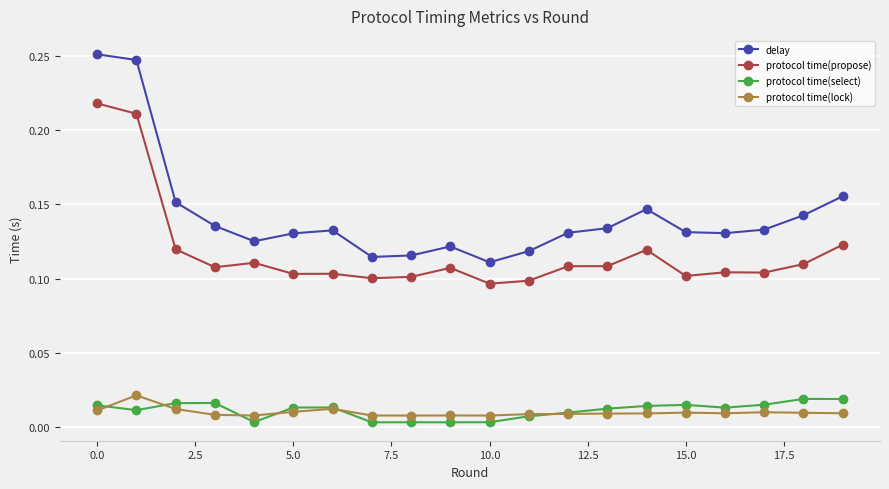

At how many categories does at least one series exceed 0?

20